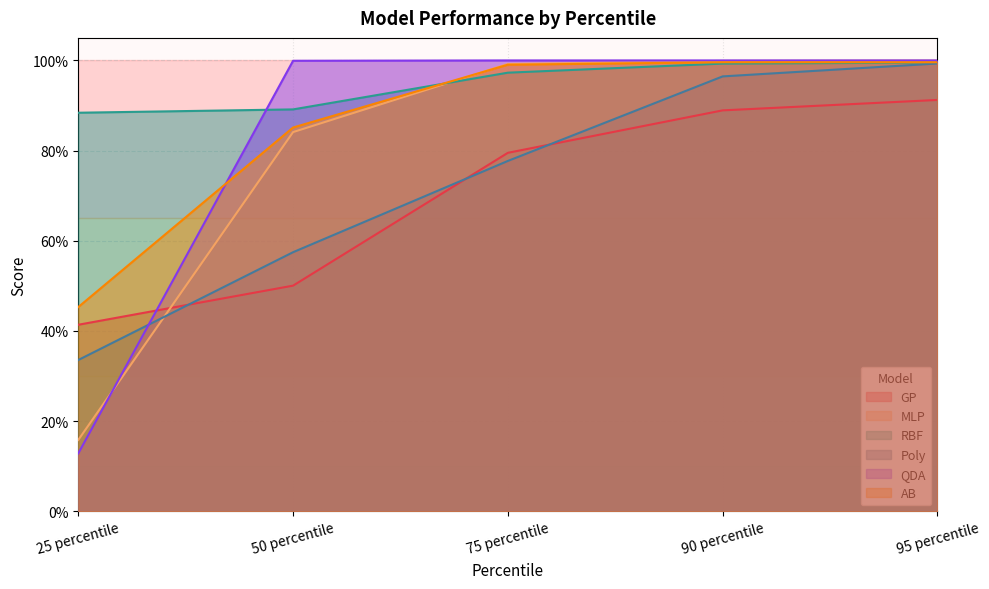

What is the label of the 4th point from the right?

50 percentile